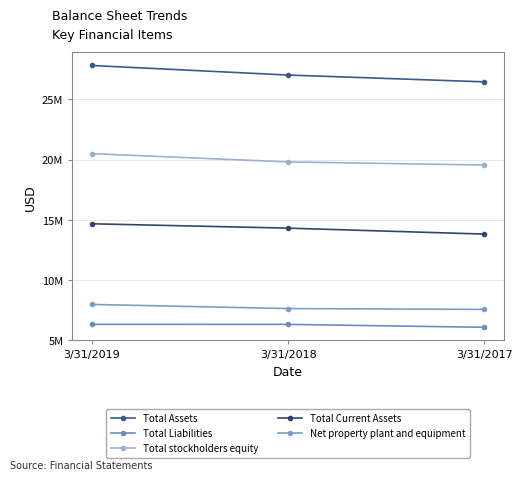

Is this an area chart (filled region under the line)?

No